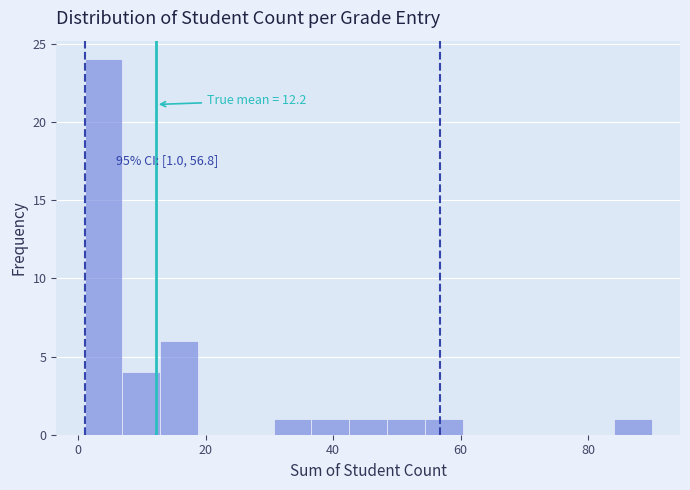

Around what value on the x-axis is the tallest bar? Give the approximate position of its centre, as read against the axis.

4